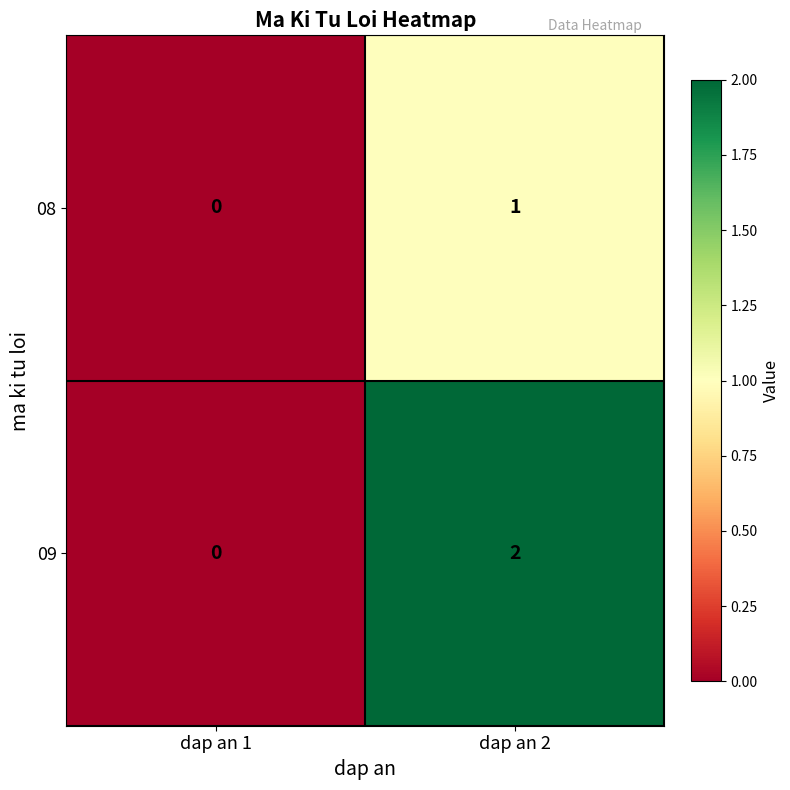

Which label corresponds to the largest value in the chart?

dap an 2